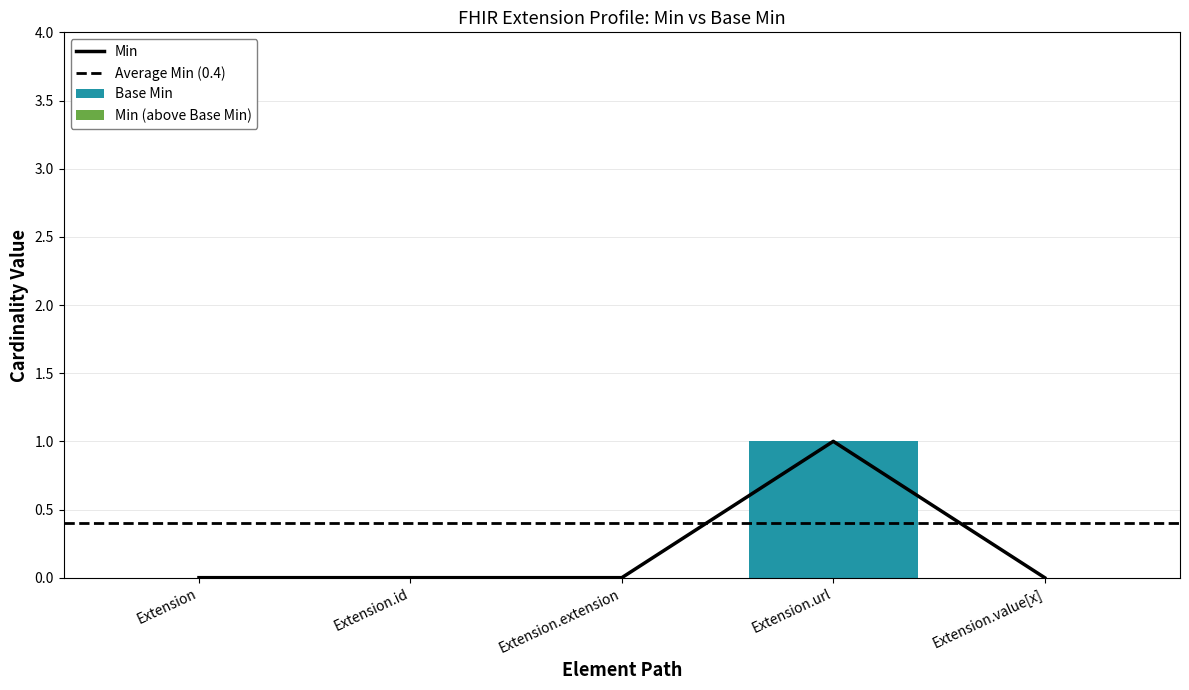

Reading left to right, extract all data points from this chart.

Min: Extension=0	Extension.id=0	Extension.extension=0	Extension.url=1	Extension.value[x]=0
Base Min: Extension=0	Extension.id=0	Extension.extension=0	Extension.url=1	Extension.value[x]=0